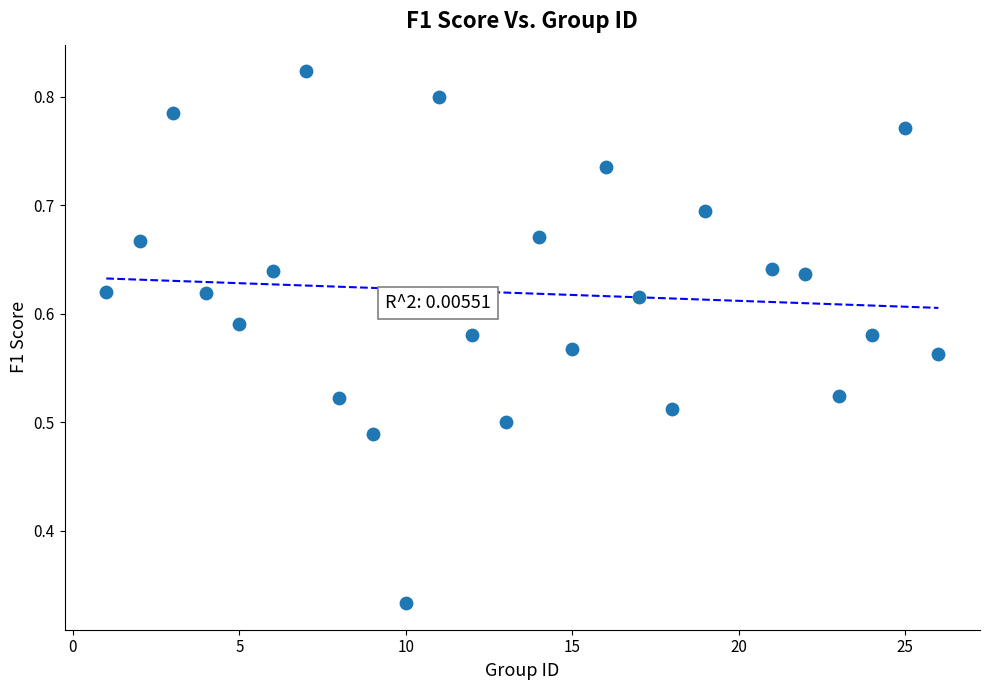

What is the range of X values (max minus min)?

25.0